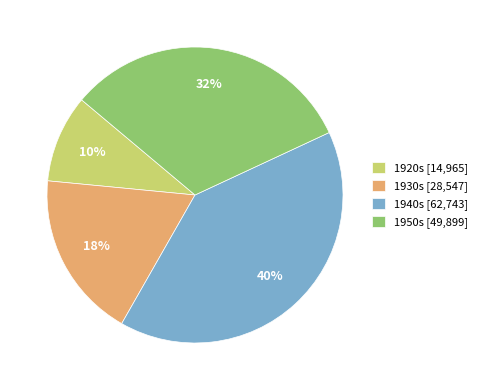

Which category has the smallest portion of the pie?

1920s [14,965]